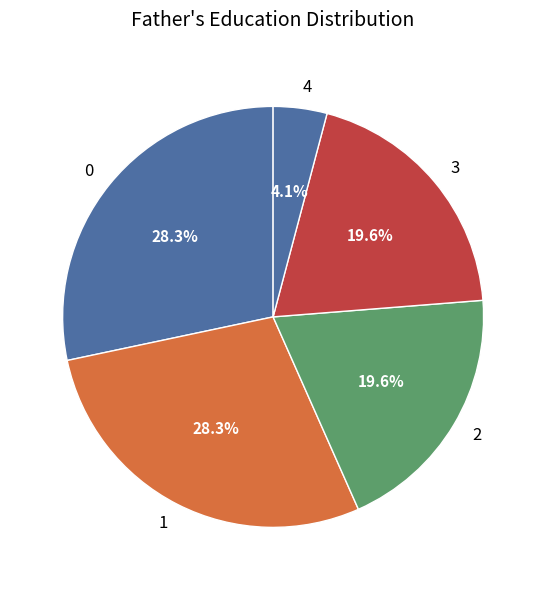

Which slice is the smallest?

4